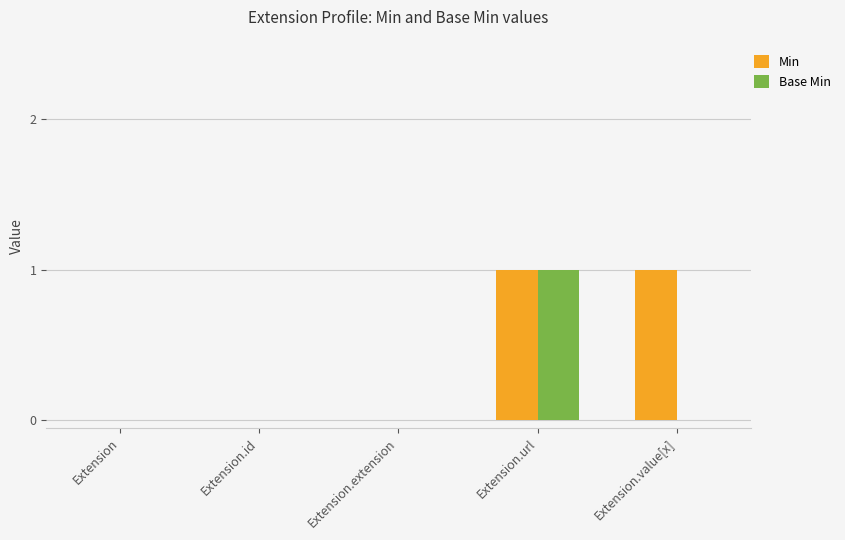

The value of Base Min at Extension.url is 1. True or false?

True